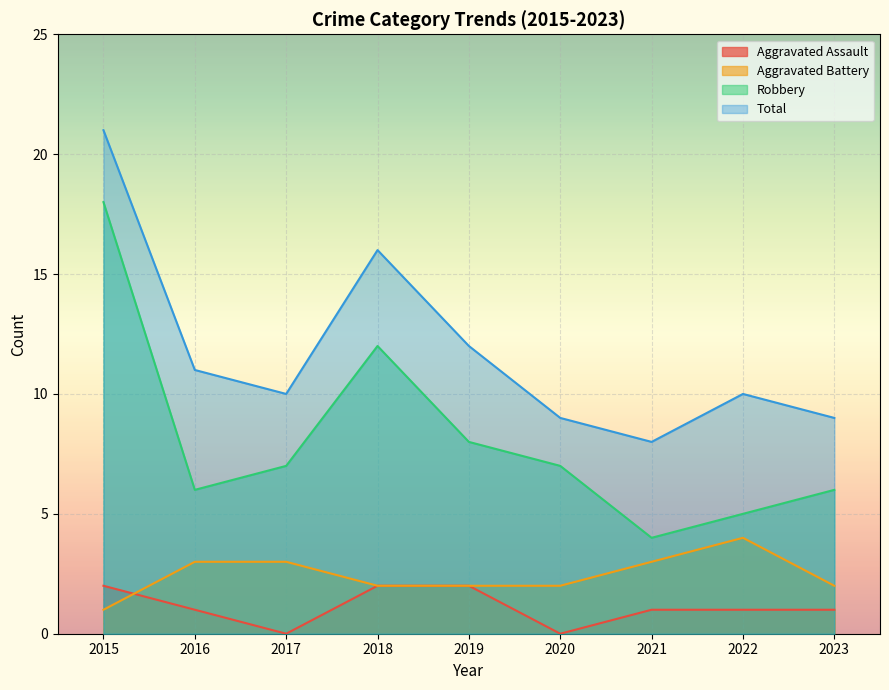

At which category is the sum across all series the highest?

2015